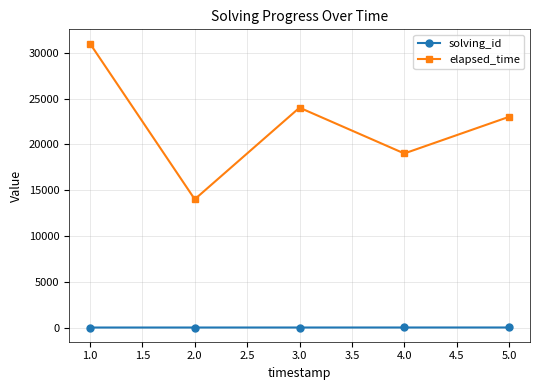

How many values in the solving_id series are below 3?

2